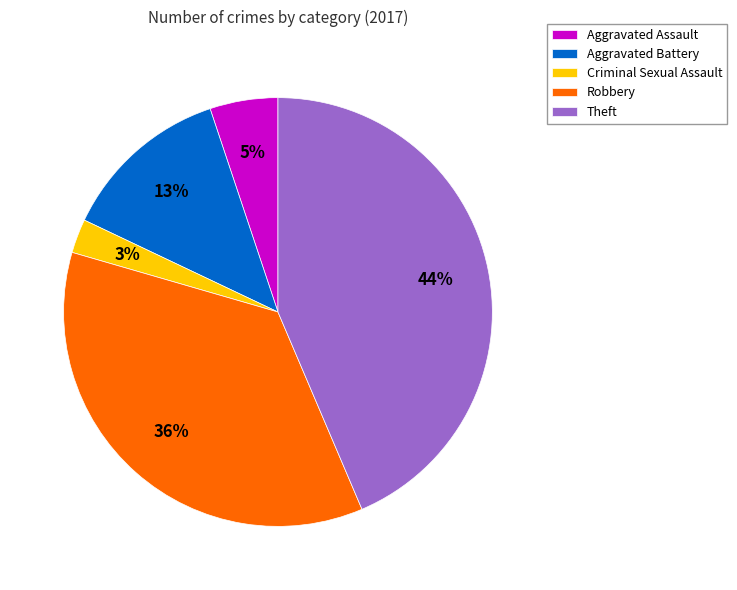

To the nearest percent, what is the difference between the Criminal Sexual Assault and Robbery slice percentages?

33%